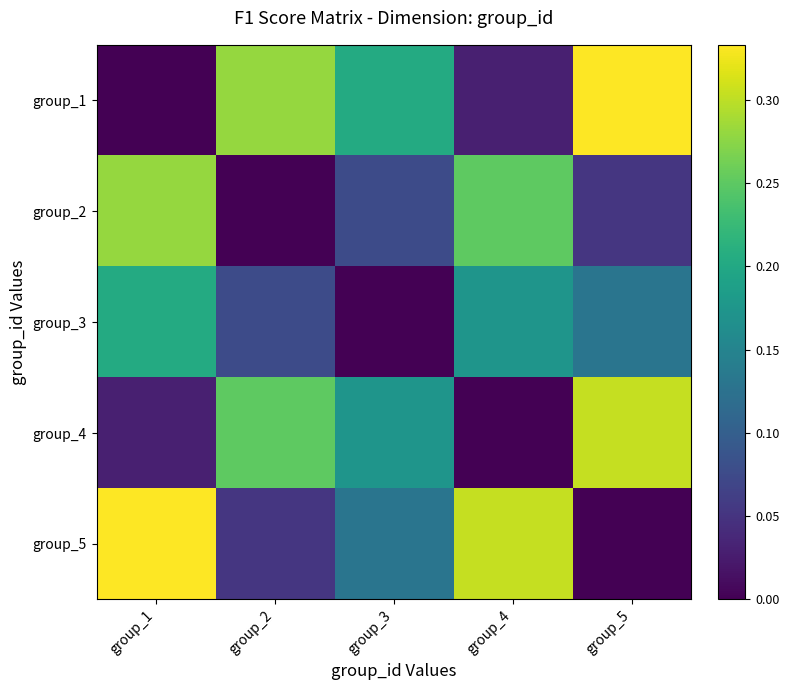

Which series has the largest range (max minus min)?

group_1